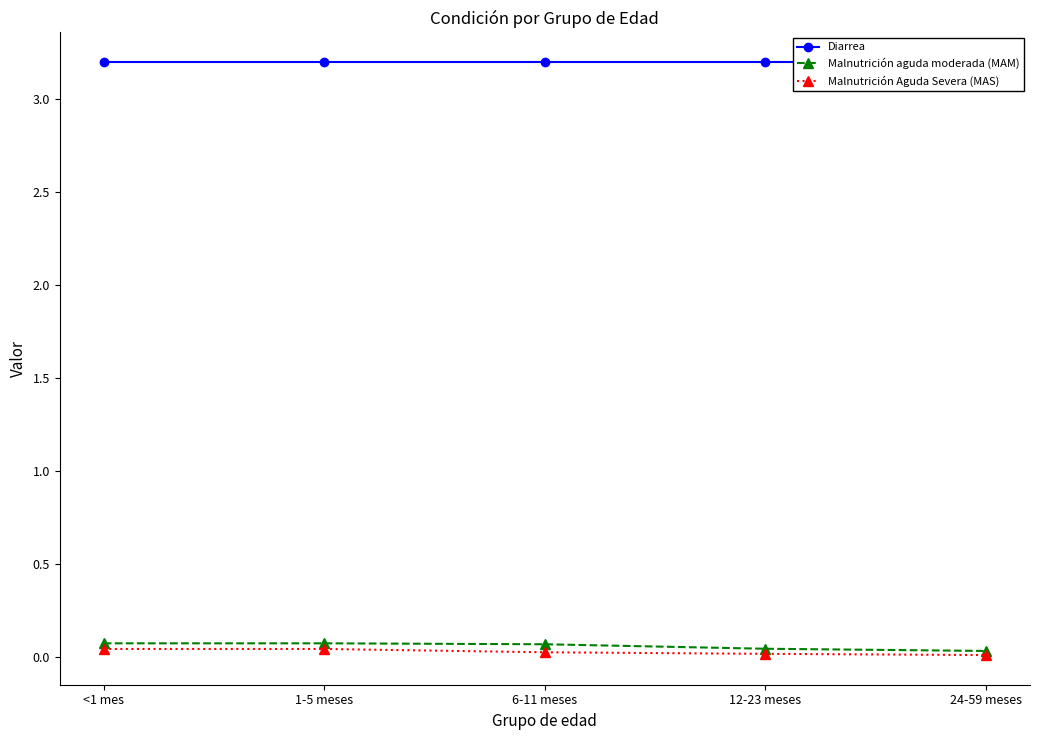

Reading left to right, list all the values displayed in this chart.

Diarrea: <1 mes=3.2	1-5 meses=3.2	6-11 meses=3.2	12-23 meses=3.2	24-59 meses=3.2
Malnutrición aguda moderada (MAM): <1 mes=0.1	1-5 meses=0.1	6-11 meses=0.1	12-23 meses=0.0	24-59 meses=0.0
Malnutrición Aguda Severa (MAS): <1 mes=0.0	1-5 meses=0.0	6-11 meses=0.0	12-23 meses=0.0	24-59 meses=0.0